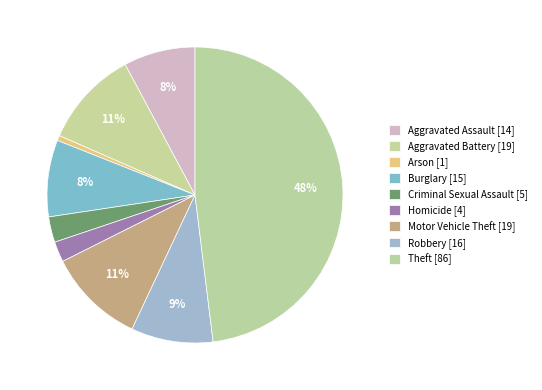

How many segments does this pie chart have?

9